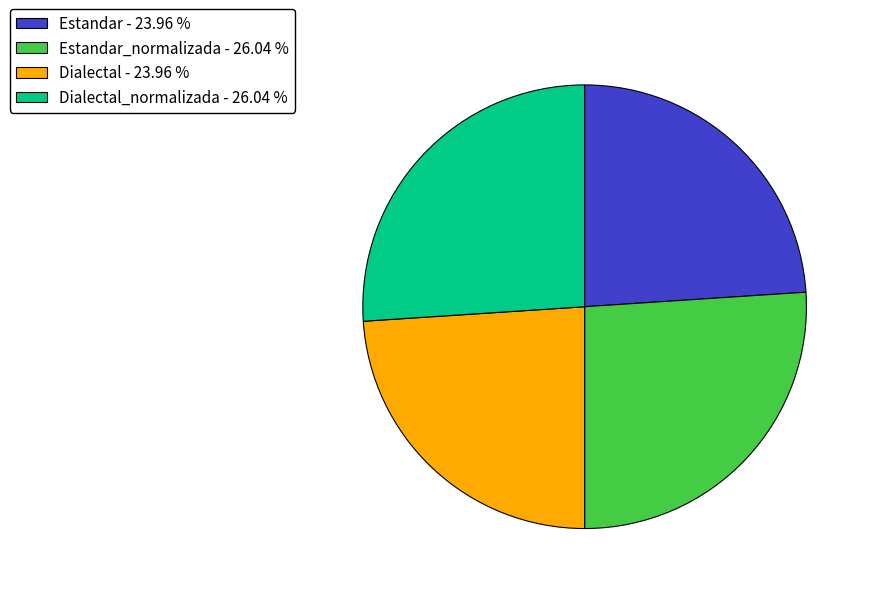

Between Dialectal_normalizada - 26.04 % and Estandar - 23.96 %, which is larger?

Dialectal_normalizada - 26.04 %